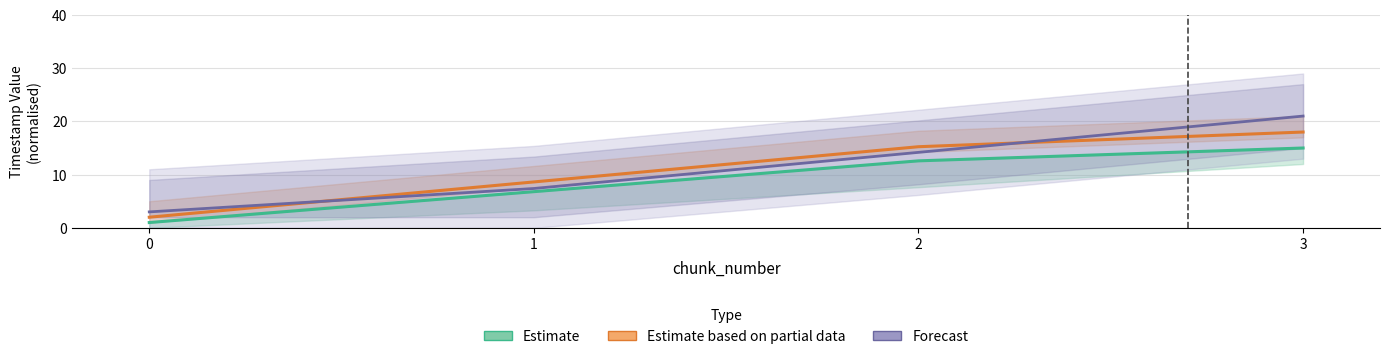

What is the approximate value of Estimate based on partial data at 3?

18.0